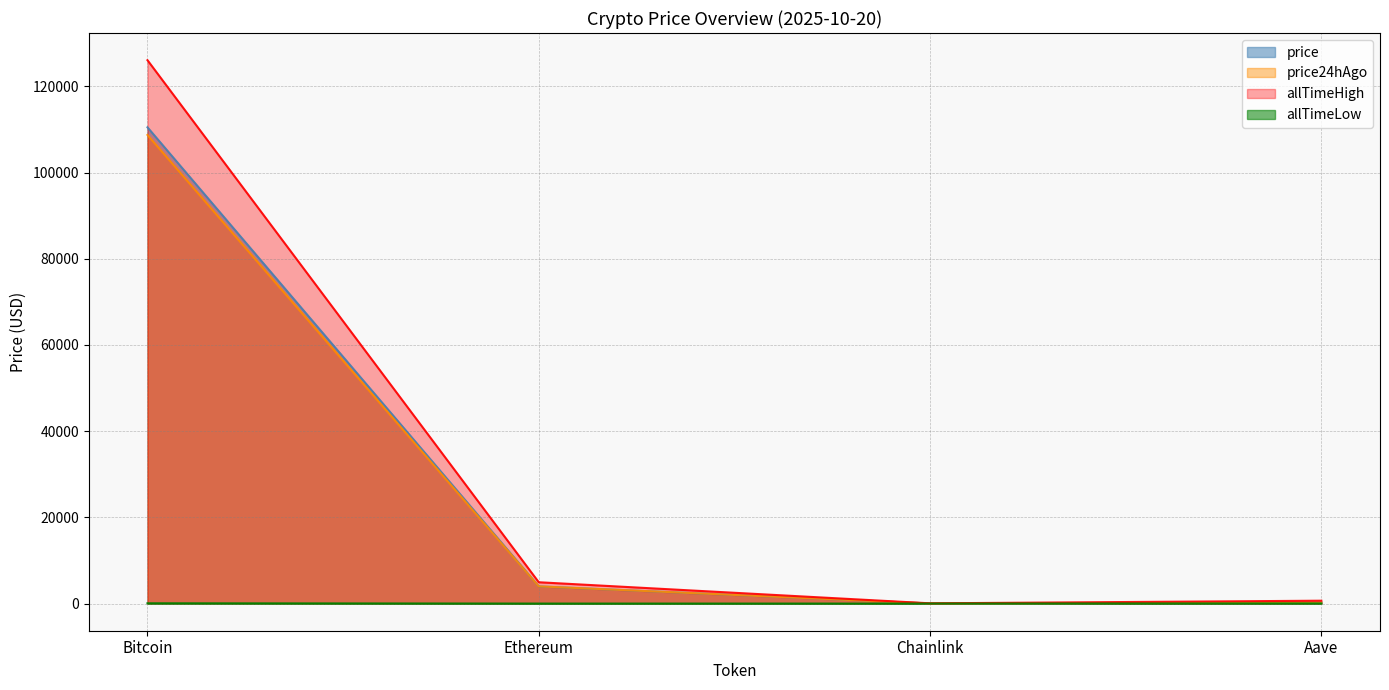

How many interior local valleys does the price series have?

1